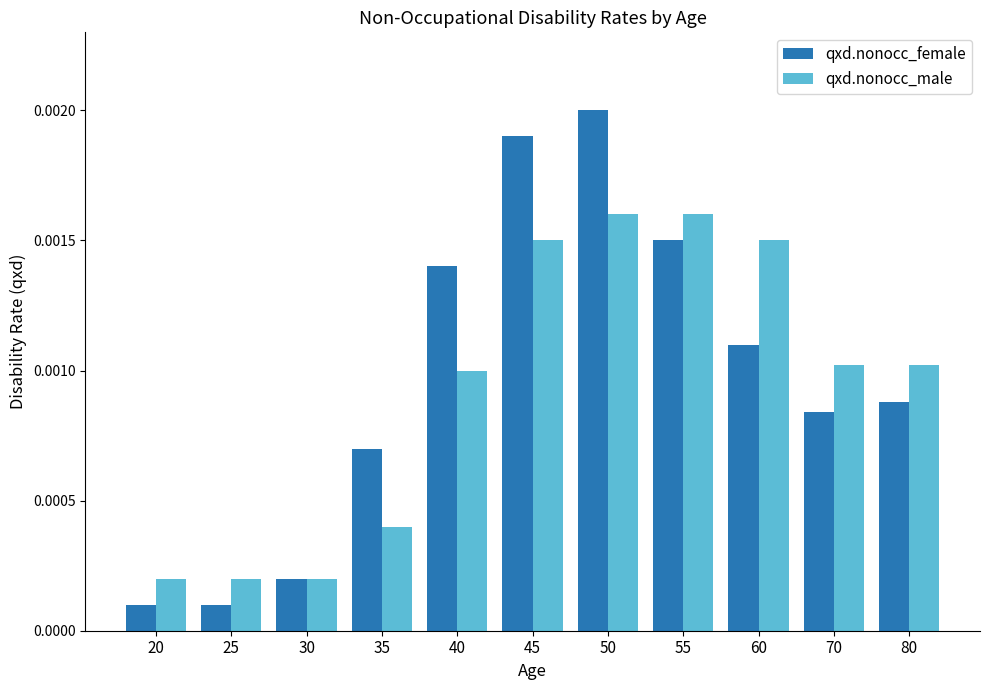

Which series has the widest spread of values?

qxd.nonocc_female